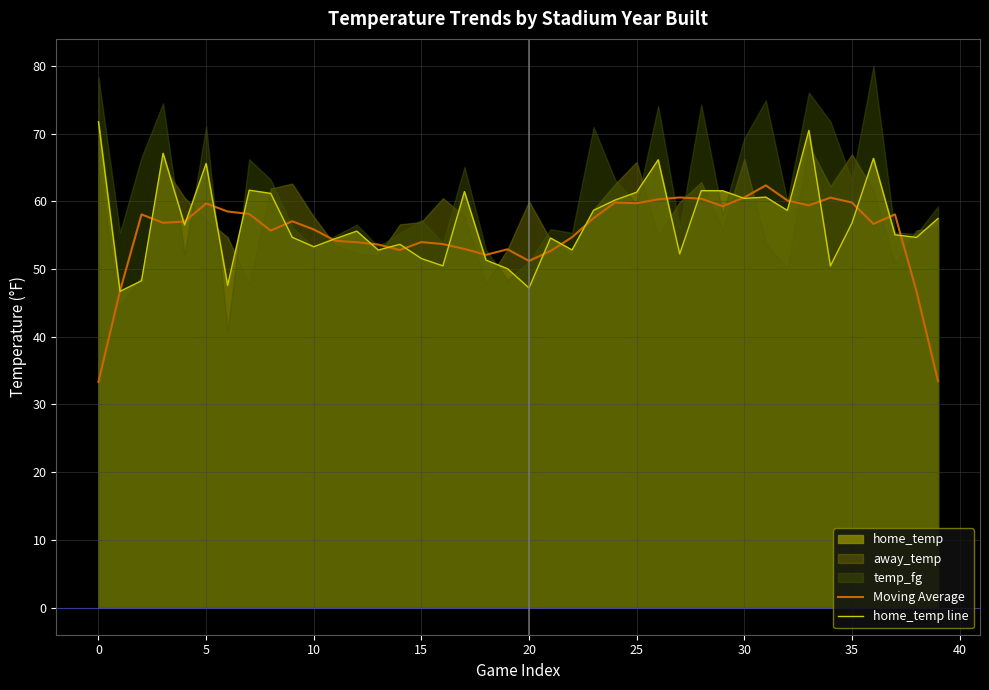

Is it true that Moving Average equals 54.0 at 12?

True